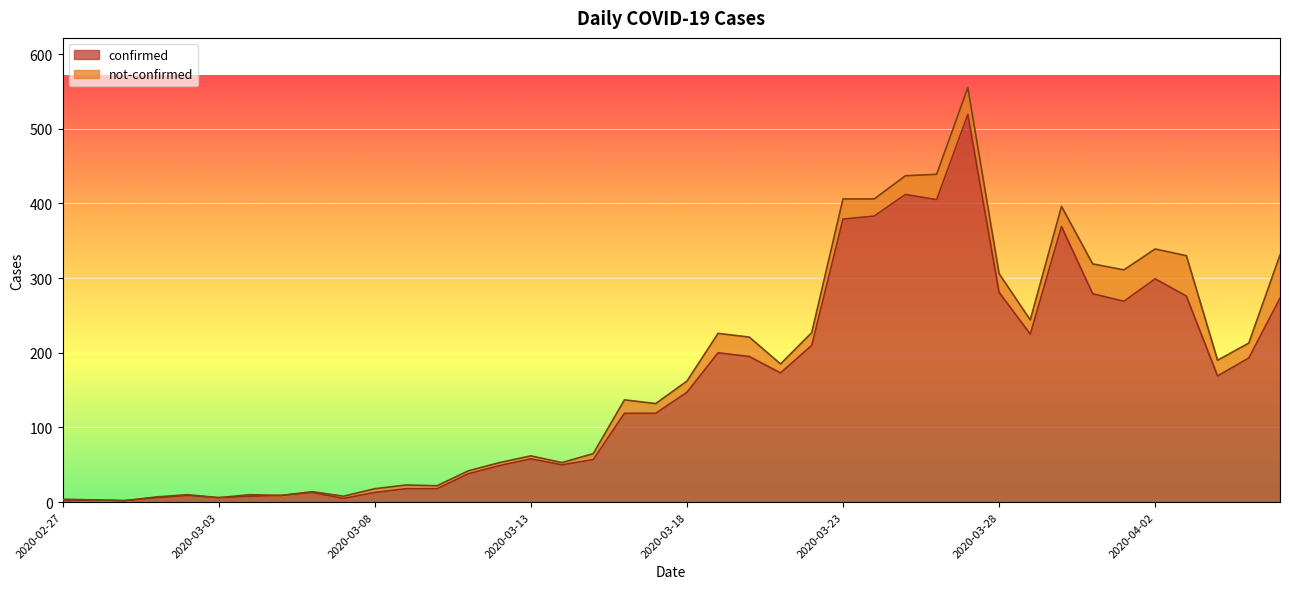

What is the value of the 8th point from the left?

9